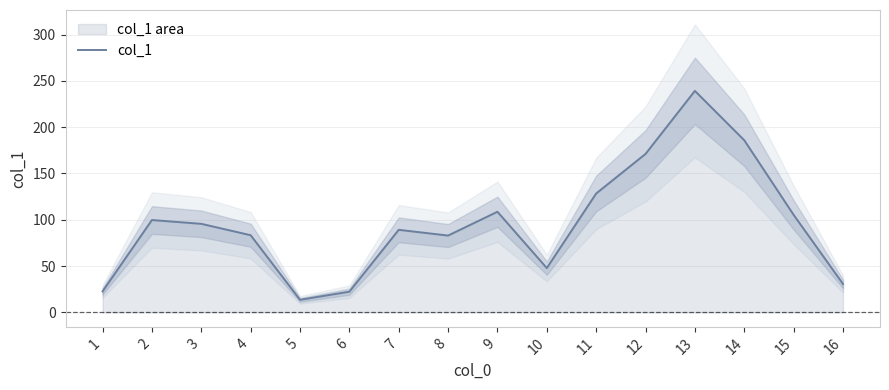

Is it true that the value at 1 is 22.7?

True